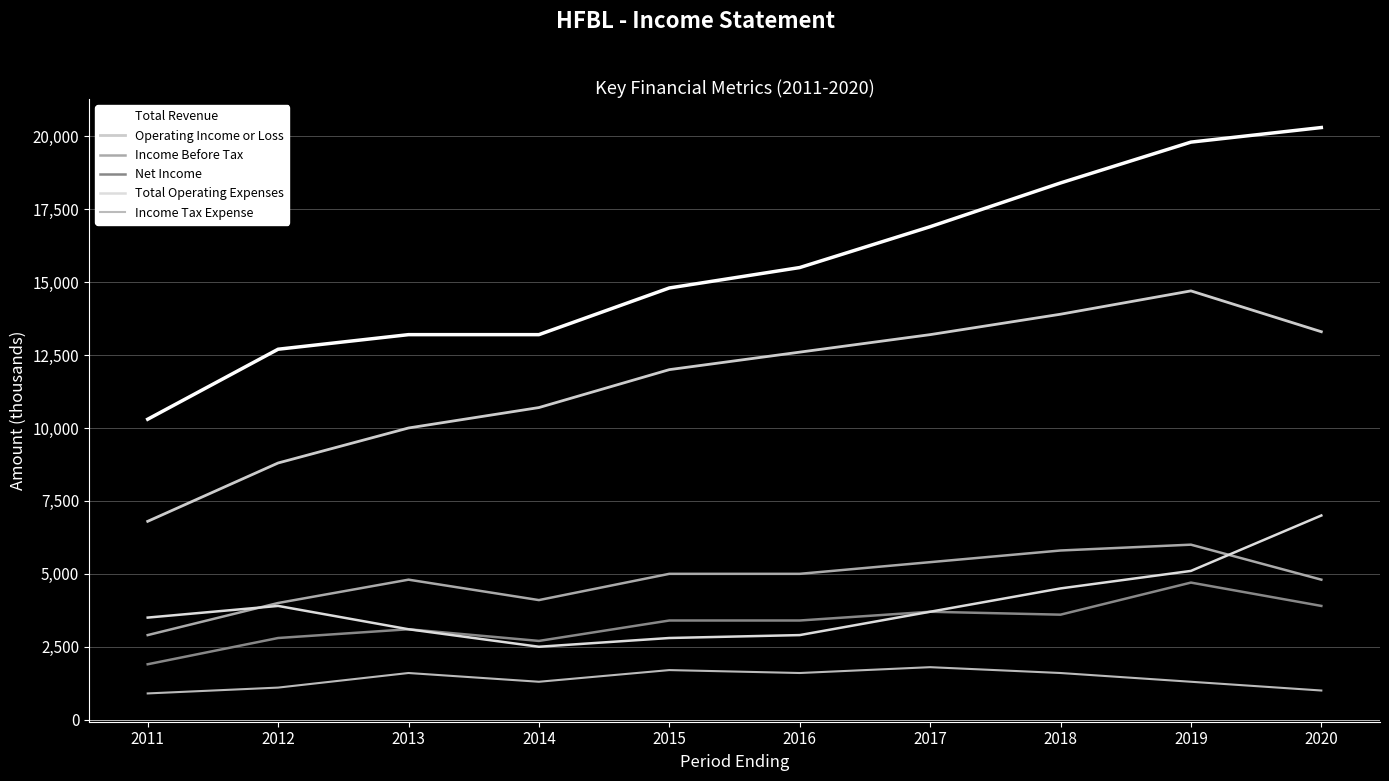

What is the maximum value shown in the chart?

20300